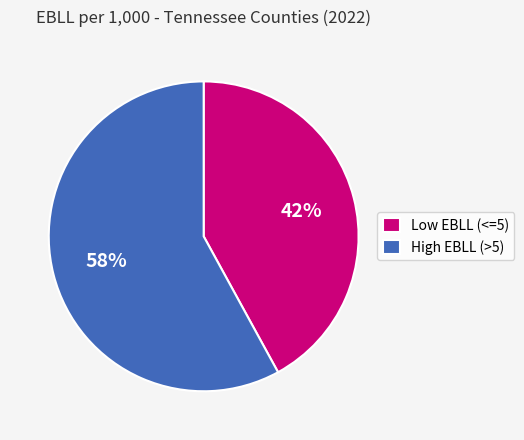

What is the majority slice?

High EBLL (>5)